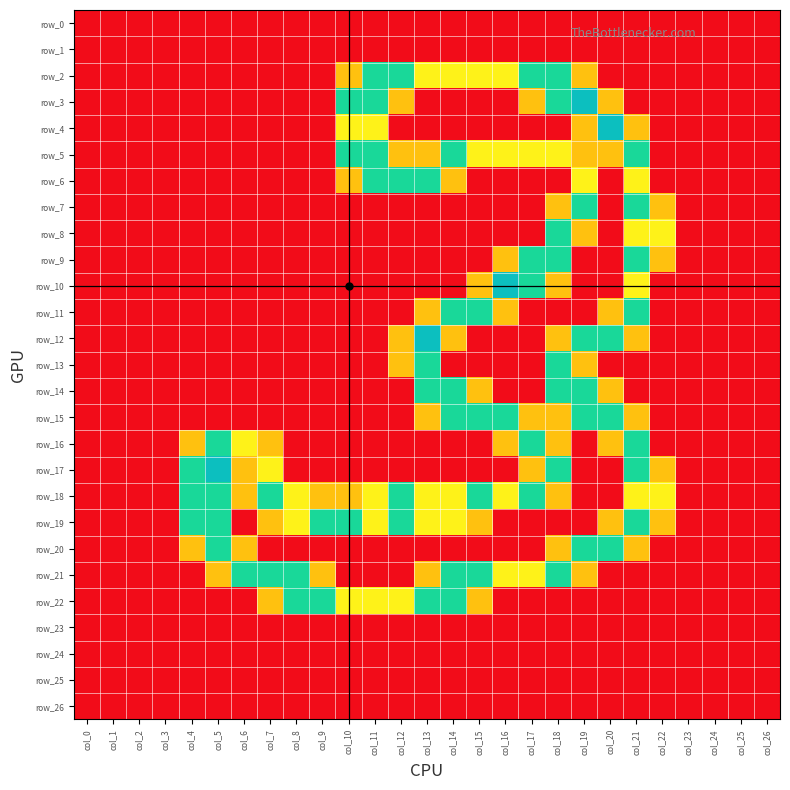

Reading left to right, what are all the values shown in this chart?

row_0: col_0=0.0	col_1=0.0	col_2=0.0	col_3=0.0	col_4=0.0	col_5=0.0	col_6=0.0	col_7=0.0	col_8=0.0	col_9=0.0	col_10=0.0	col_11=0.0	col_12=0.0	col_13=0.0	col_14=0.0	col_15=0.0	col_16=0.0	col_17=0.0	col_18=0.0	col_19=0.0	col_20=0.0	col_21=0.0	col_22=0.0	col_23=0.0	col_24=0.0	col_25=0.0	col_26=0.0
row_1: col_0=0.0	col_1=0.0	col_2=0.0	col_3=0.0	col_4=0.0	col_5=0.0	col_6=0.0	col_7=0.0	col_8=0.0	col_9=0.0	col_10=0.0	col_11=0.0	col_12=0.0	col_13=0.0	col_14=0.0	col_15=0.0	col_16=0.0	col_17=0.0	col_18=0.0	col_19=0.0	col_20=0.0	col_21=0.0	col_22=0.0	col_23=0.0	col_24=0.0	col_25=0.0	col_26=0.0
row_2: col_0=0.0	col_1=0.0	col_2=0.0	col_3=0.0	col_4=0.0	col_5=0.0	col_6=0.0	col_7=0.0	col_8=0.0	col_9=0.0	col_10=0.8	col_11=1.5	col_12=1.5	col_13=1.0	col_14=1.0	col_15=1.0	col_16=1.0	col_17=1.5	col_18=1.5	col_19=0.8	col_20=0.0	col_21=0.0	col_22=0.0	col_23=0.0	col_24=0.0	col_25=0.0	col_26=0.0
row_3: col_0=0.0	col_1=0.0	col_2=0.0	col_3=0.0	col_4=0.0	col_5=0.0	col_6=0.0	col_7=0.0	col_8=0.0	col_9=0.0	col_10=1.5	col_11=1.5	col_12=0.8	col_13=0.0	col_14=0.0	col_15=0.0	col_16=0.0	col_17=0.8	col_18=1.5	col_19=2.0	col_20=0.8	col_21=0.0	col_22=0.0	col_23=0.0	col_24=0.0	col_25=0.0	col_26=0.0
row_4: col_0=0.0	col_1=0.0	col_2=0.0	col_3=0.0	col_4=0.0	col_5=0.0	col_6=0.0	col_7=0.0	col_8=0.0	col_9=0.0	col_10=1.0	col_11=1.0	col_12=0.0	col_13=0.0	col_14=0.0	col_15=0.0	col_16=0.0	col_17=0.0	col_18=0.0	col_19=0.8	col_20=2.0	col_21=0.8	col_22=0.0	col_23=0.0	col_24=0.0	col_25=0.0	col_26=0.0
row_5: col_0=0.0	col_1=0.0	col_2=0.0	col_3=0.0	col_4=0.0	col_5=0.0	col_6=0.0	col_7=0.0	col_8=0.0	col_9=0.0	col_10=1.5	col_11=1.5	col_12=0.8	col_13=0.8	col_14=1.5	col_15=1.0	col_16=1.0	col_17=1.0	col_18=1.0	col_19=0.8	col_20=0.8	col_21=1.5	col_22=0.0	col_23=0.0	col_24=0.0	col_25=0.0	col_26=0.0
row_6: col_0=0.0	col_1=0.0	col_2=0.0	col_3=0.0	col_4=0.0	col_5=0.0	col_6=0.0	col_7=0.0	col_8=0.0	col_9=0.0	col_10=0.8	col_11=1.5	col_12=1.5	col_13=1.5	col_14=0.8	col_15=0.0	col_16=0.0	col_17=0.0	col_18=0.0	col_19=1.0	col_20=0.0	col_21=1.0	col_22=0.0	col_23=0.0	col_24=0.0	col_25=0.0	col_26=0.0
row_7: col_0=0.0	col_1=0.0	col_2=0.0	col_3=0.0	col_4=0.0	col_5=0.0	col_6=0.0	col_7=0.0	col_8=0.0	col_9=0.0	col_10=0.0	col_11=0.0	col_12=0.0	col_13=0.0	col_14=0.0	col_15=0.0	col_16=0.0	col_17=0.0	col_18=0.8	col_19=1.5	col_20=0.0	col_21=1.5	col_22=0.8	col_23=0.0	col_24=0.0	col_25=0.0	col_26=0.0
row_8: col_0=0.0	col_1=0.0	col_2=0.0	col_3=0.0	col_4=0.0	col_5=0.0	col_6=0.0	col_7=0.0	col_8=0.0	col_9=0.0	col_10=0.0	col_11=0.0	col_12=0.0	col_13=0.0	col_14=0.0	col_15=0.0	col_16=0.0	col_17=0.0	col_18=1.5	col_19=0.8	col_20=0.0	col_21=1.0	col_22=1.0	col_23=0.0	col_24=0.0	col_25=0.0	col_26=0.0
row_9: col_0=0.0	col_1=0.0	col_2=0.0	col_3=0.0	col_4=0.0	col_5=0.0	col_6=0.0	col_7=0.0	col_8=0.0	col_9=0.0	col_10=0.0	col_11=0.0	col_12=0.0	col_13=0.0	col_14=0.0	col_15=0.0	col_16=0.8	col_17=1.5	col_18=1.5	col_19=0.0	col_20=0.0	col_21=1.5	col_22=0.8	col_23=0.0	col_24=0.0	col_25=0.0	col_26=0.0
row_10: col_0=0.0	col_1=0.0	col_2=0.0	col_3=0.0	col_4=0.0	col_5=0.0	col_6=0.0	col_7=0.0	col_8=0.0	col_9=0.0	col_10=0.0	col_11=0.0	col_12=0.0	col_13=0.0	col_14=0.0	col_15=0.8	col_16=2.0	col_17=1.5	col_18=0.8	col_19=0.0	col_20=0.0	col_21=1.0	col_22=0.0	col_23=0.0	col_24=0.0	col_25=0.0	col_26=0.0
row_11: col_0=0.0	col_1=0.0	col_2=0.0	col_3=0.0	col_4=0.0	col_5=0.0	col_6=0.0	col_7=0.0	col_8=0.0	col_9=0.0	col_10=0.0	col_11=0.0	col_12=0.0	col_13=0.8	col_14=1.5	col_15=1.5	col_16=0.8	col_17=0.0	col_18=0.0	col_19=0.0	col_20=0.8	col_21=1.5	col_22=0.0	col_23=0.0	col_24=0.0	col_25=0.0	col_26=0.0
row_12: col_0=0.0	col_1=0.0	col_2=0.0	col_3=0.0	col_4=0.0	col_5=0.0	col_6=0.0	col_7=0.0	col_8=0.0	col_9=0.0	col_10=0.0	col_11=0.0	col_12=0.8	col_13=2.0	col_14=0.8	col_15=0.0	col_16=0.0	col_17=0.0	col_18=0.8	col_19=1.5	col_20=1.5	col_21=0.8	col_22=0.0	col_23=0.0	col_24=0.0	col_25=0.0	col_26=0.0
row_13: col_0=0.0	col_1=0.0	col_2=0.0	col_3=0.0	col_4=0.0	col_5=0.0	col_6=0.0	col_7=0.0	col_8=0.0	col_9=0.0	col_10=0.0	col_11=0.0	col_12=0.8	col_13=1.5	col_14=0.0	col_15=0.0	col_16=0.0	col_17=0.0	col_18=1.5	col_19=0.8	col_20=0.0	col_21=0.0	col_22=0.0	col_23=0.0	col_24=0.0	col_25=0.0	col_26=0.0
row_14: col_0=0.0	col_1=0.0	col_2=0.0	col_3=0.0	col_4=0.0	col_5=0.0	col_6=0.0	col_7=0.0	col_8=0.0	col_9=0.0	col_10=0.0	col_11=0.0	col_12=0.0	col_13=1.5	col_14=1.5	col_15=0.8	col_16=0.0	col_17=0.0	col_18=1.5	col_19=1.5	col_20=0.8	col_21=0.0	col_22=0.0	col_23=0.0	col_24=0.0	col_25=0.0	col_26=0.0
row_15: col_0=0.0	col_1=0.0	col_2=0.0	col_3=0.0	col_4=0.0	col_5=0.0	col_6=0.0	col_7=0.0	col_8=0.0	col_9=0.0	col_10=0.0	col_11=0.0	col_12=0.0	col_13=0.8	col_14=1.5	col_15=1.5	col_16=1.5	col_17=0.8	col_18=0.8	col_19=1.5	col_20=1.5	col_21=0.8	col_22=0.0	col_23=0.0	col_24=0.0	col_25=0.0	col_26=0.0
row_16: col_0=0.0	col_1=0.0	col_2=0.0	col_3=0.0	col_4=0.8	col_5=1.5	col_6=1.0	col_7=0.8	col_8=0.0	col_9=0.0	col_10=0.0	col_11=0.0	col_12=0.0	col_13=0.0	col_14=0.0	col_15=0.0	col_16=0.8	col_17=1.5	col_18=0.8	col_19=0.0	col_20=0.8	col_21=1.5	col_22=0.0	col_23=0.0	col_24=0.0	col_25=0.0	col_26=0.0
row_17: col_0=0.0	col_1=0.0	col_2=0.0	col_3=0.0	col_4=1.5	col_5=2.0	col_6=0.8	col_7=1.0	col_8=0.0	col_9=0.0	col_10=0.0	col_11=0.0	col_12=0.0	col_13=0.0	col_14=0.0	col_15=0.0	col_16=0.0	col_17=0.8	col_18=1.5	col_19=0.0	col_20=0.0	col_21=1.5	col_22=0.8	col_23=0.0	col_24=0.0	col_25=0.0	col_26=0.0
row_18: col_0=0.0	col_1=0.0	col_2=0.0	col_3=0.0	col_4=1.5	col_5=1.5	col_6=0.8	col_7=1.5	col_8=1.0	col_9=0.8	col_10=0.8	col_11=1.0	col_12=1.5	col_13=1.0	col_14=1.0	col_15=1.5	col_16=1.0	col_17=1.5	col_18=0.8	col_19=0.0	col_20=0.0	col_21=1.0	col_22=1.0	col_23=0.0	col_24=0.0	col_25=0.0	col_26=0.0
row_19: col_0=0.0	col_1=0.0	col_2=0.0	col_3=0.0	col_4=1.5	col_5=1.5	col_6=0.0	col_7=0.8	col_8=1.0	col_9=1.5	col_10=1.5	col_11=1.0	col_12=1.5	col_13=1.0	col_14=1.0	col_15=0.8	col_16=0.0	col_17=0.0	col_18=0.0	col_19=0.0	col_20=0.8	col_21=1.5	col_22=0.8	col_23=0.0	col_24=0.0	col_25=0.0	col_26=0.0
row_20: col_0=0.0	col_1=0.0	col_2=0.0	col_3=0.0	col_4=0.8	col_5=1.5	col_6=0.8	col_7=0.0	col_8=0.0	col_9=0.0	col_10=0.0	col_11=0.0	col_12=0.0	col_13=0.0	col_14=0.0	col_15=0.0	col_16=0.0	col_17=0.0	col_18=0.8	col_19=1.5	col_20=1.5	col_21=0.8	col_22=0.0	col_23=0.0	col_24=0.0	col_25=0.0	col_26=0.0
row_21: col_0=0.0	col_1=0.0	col_2=0.0	col_3=0.0	col_4=0.0	col_5=0.8	col_6=1.5	col_7=1.5	col_8=1.5	col_9=0.8	col_10=0.0	col_11=0.0	col_12=0.0	col_13=0.8	col_14=1.5	col_15=1.5	col_16=1.0	col_17=1.0	col_18=1.5	col_19=0.8	col_20=0.0	col_21=0.0	col_22=0.0	col_23=0.0	col_24=0.0	col_25=0.0	col_26=0.0
row_22: col_0=0.0	col_1=0.0	col_2=0.0	col_3=0.0	col_4=0.0	col_5=0.0	col_6=0.0	col_7=0.8	col_8=1.5	col_9=1.5	col_10=1.0	col_11=1.0	col_12=1.0	col_13=1.5	col_14=1.5	col_15=0.8	col_16=0.0	col_17=0.0	col_18=0.0	col_19=0.0	col_20=0.0	col_21=0.0	col_22=0.0	col_23=0.0	col_24=0.0	col_25=0.0	col_26=0.0
row_23: col_0=0.0	col_1=0.0	col_2=0.0	col_3=0.0	col_4=0.0	col_5=0.0	col_6=0.0	col_7=0.0	col_8=0.0	col_9=0.0	col_10=0.0	col_11=0.0	col_12=0.0	col_13=0.0	col_14=0.0	col_15=0.0	col_16=0.0	col_17=0.0	col_18=0.0	col_19=0.0	col_20=0.0	col_21=0.0	col_22=0.0	col_23=0.0	col_24=0.0	col_25=0.0	col_26=0.0
row_24: col_0=0.0	col_1=0.0	col_2=0.0	col_3=0.0	col_4=0.0	col_5=0.0	col_6=0.0	col_7=0.0	col_8=0.0	col_9=0.0	col_10=0.0	col_11=0.0	col_12=0.0	col_13=0.0	col_14=0.0	col_15=0.0	col_16=0.0	col_17=0.0	col_18=0.0	col_19=0.0	col_20=0.0	col_21=0.0	col_22=0.0	col_23=0.0	col_24=0.0	col_25=0.0	col_26=0.0
row_25: col_0=0.0	col_1=0.0	col_2=0.0	col_3=0.0	col_4=0.0	col_5=0.0	col_6=0.0	col_7=0.0	col_8=0.0	col_9=0.0	col_10=0.0	col_11=0.0	col_12=0.0	col_13=0.0	col_14=0.0	col_15=0.0	col_16=0.0	col_17=0.0	col_18=0.0	col_19=0.0	col_20=0.0	col_21=0.0	col_22=0.0	col_23=0.0	col_24=0.0	col_25=0.0	col_26=0.0
row_26: col_0=0.0	col_1=0.0	col_2=0.0	col_3=0.0	col_4=0.0	col_5=0.0	col_6=0.0	col_7=0.0	col_8=0.0	col_9=0.0	col_10=0.0	col_11=0.0	col_12=0.0	col_13=0.0	col_14=0.0	col_15=0.0	col_16=0.0	col_17=0.0	col_18=0.0	col_19=0.0	col_20=0.0	col_21=0.0	col_22=0.0	col_23=0.0	col_24=0.0	col_25=0.0	col_26=0.0